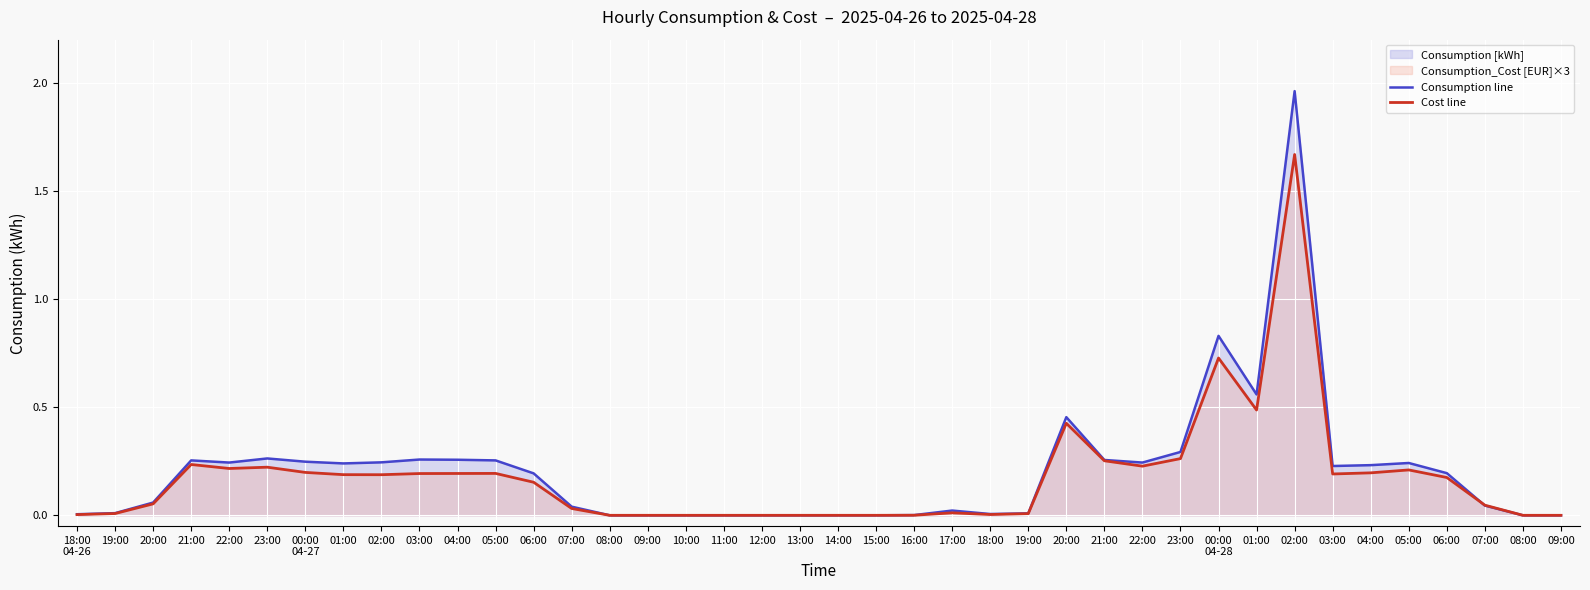

The value of Consumption[kWh] line at 14:00 is 0.6. True or false?

False